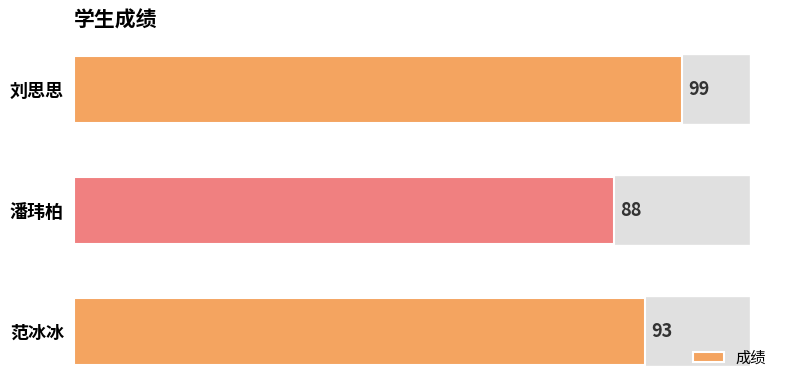

What is the ratio of the value at 潘玮柏 to the value at 刘思思?

0.9